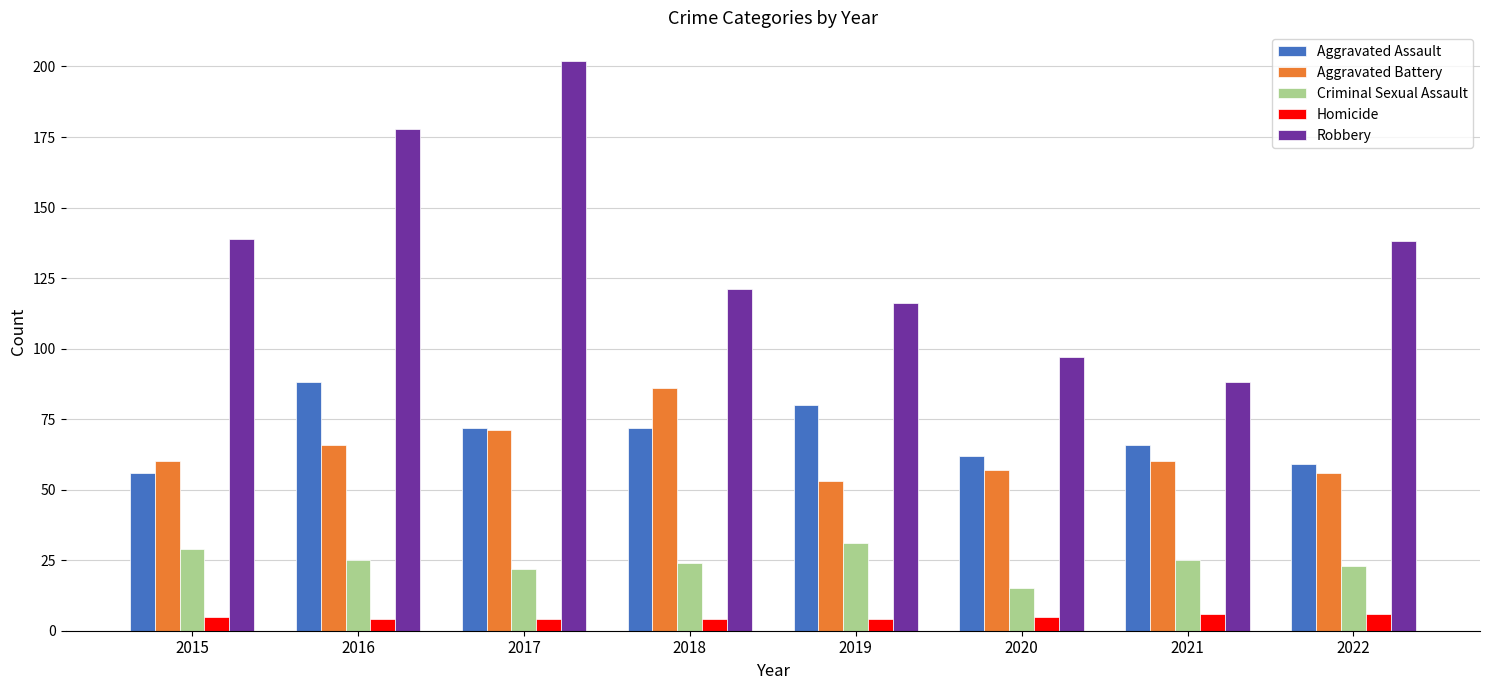

Rank the series by their maximum value, from highest to lowest.

Robbery, Aggravated Assault, Aggravated Battery, Criminal Sexual Assault, Homicide